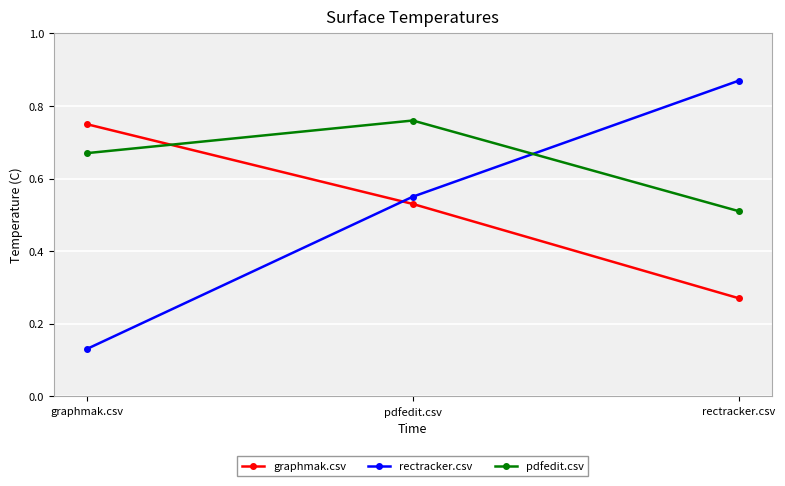

Is it true that graphmak.csv equals 1.1 at graphmak.csv?

False